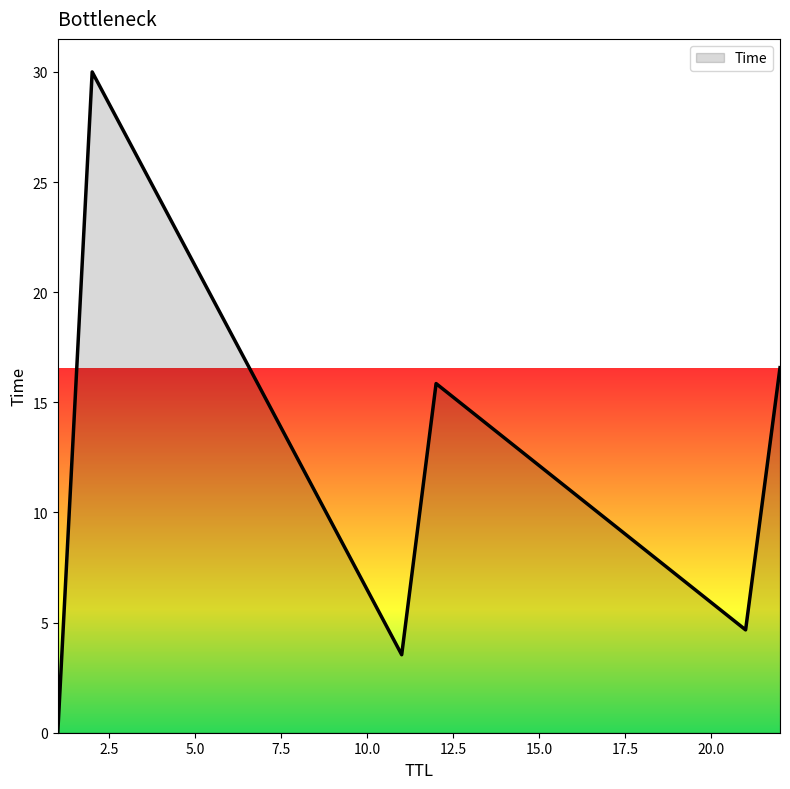

True or false: the data has more than 2 interior local peaks.

False